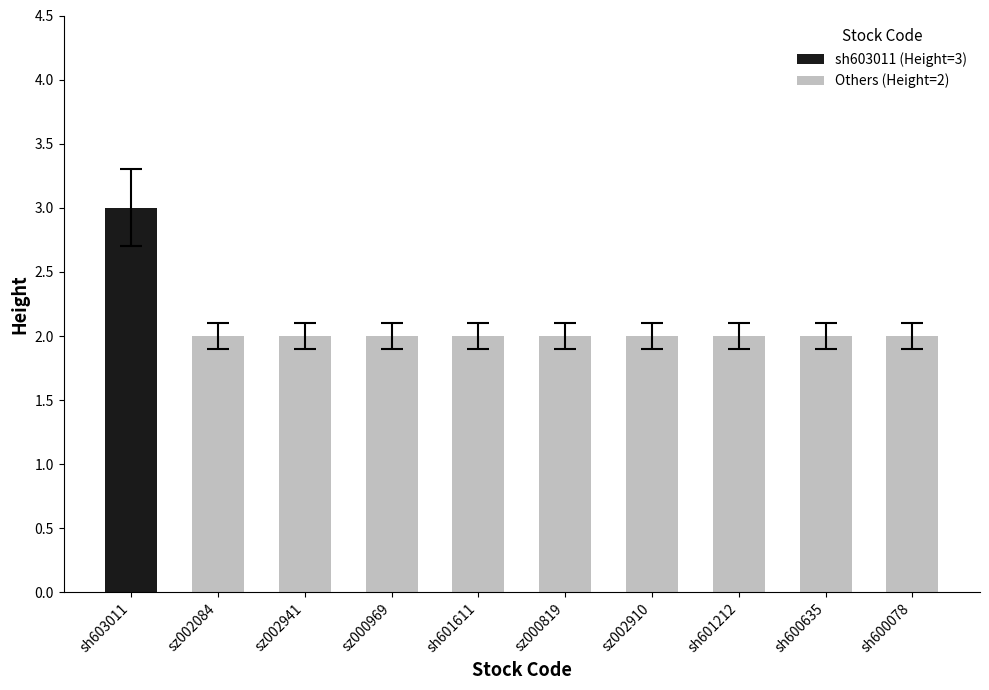

The chart shows a value of 3 at sz000819. True or false?

False